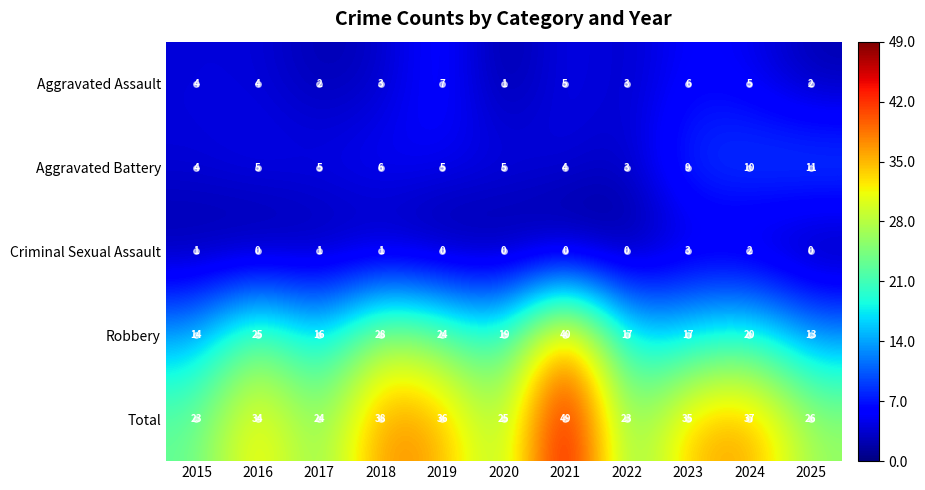

What is the sum of the Aggravated Battery values at 2020 and 2022?

8